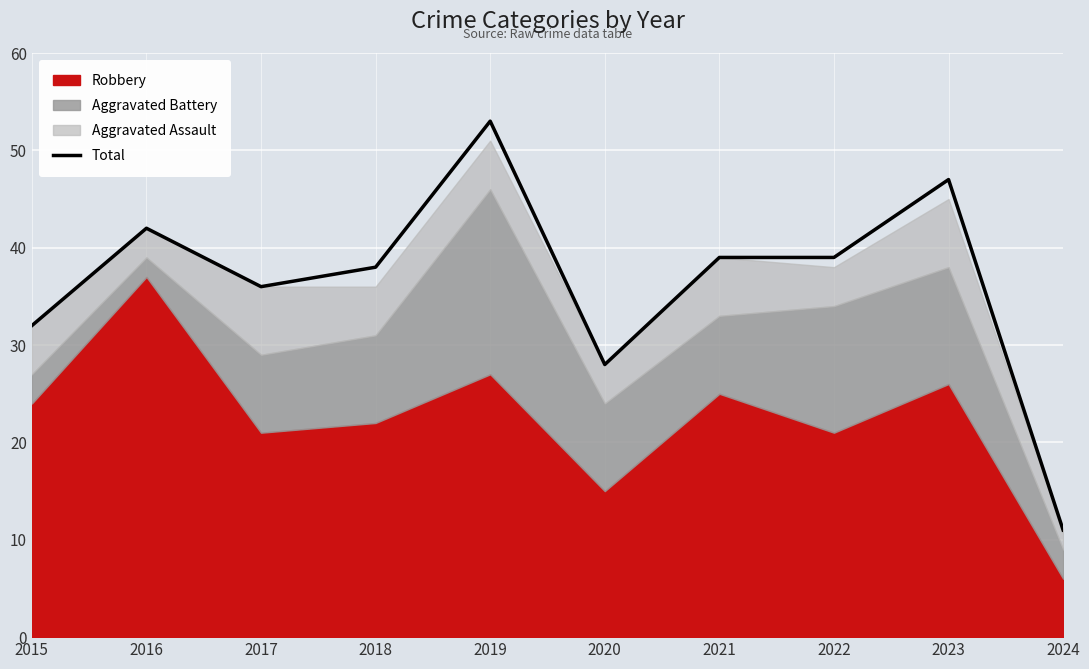

Rank the categories by value from highest to lowest.

2019, 2023, 2016, 2021, 2022, 2018, 2017, 2015, 2020, 2024